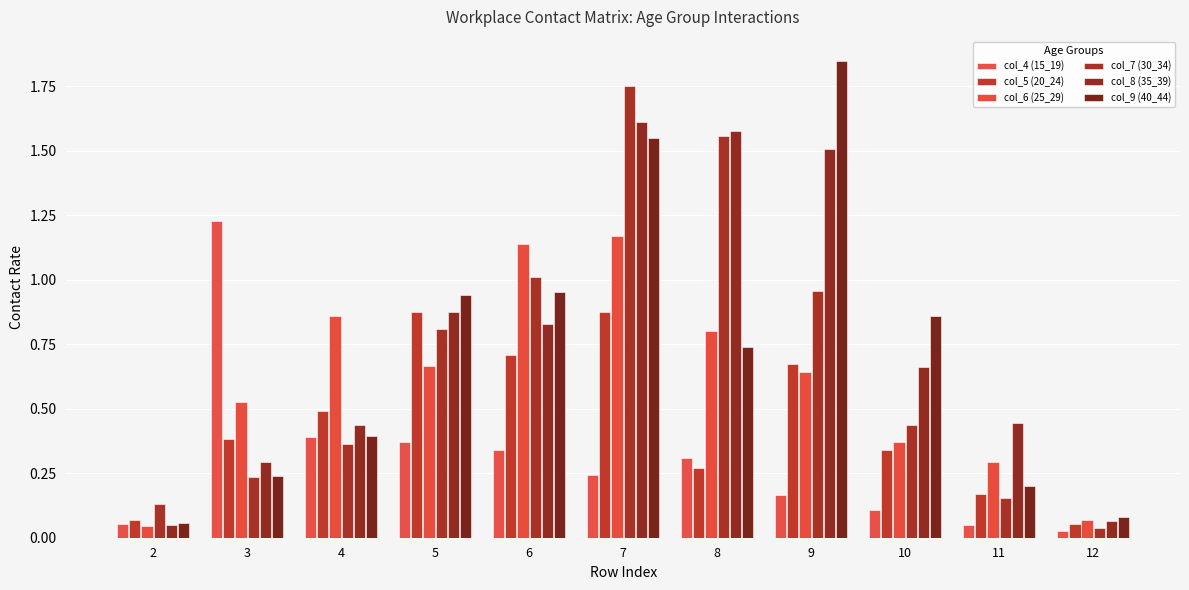

Which series changed the most between 4 and 9?

col_9 (40_44)